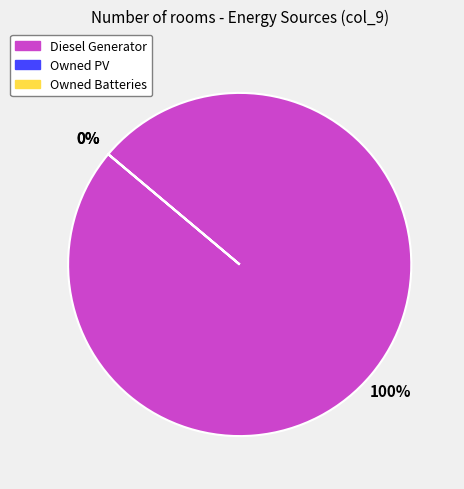

Which slice is the largest?

Diesel Generator